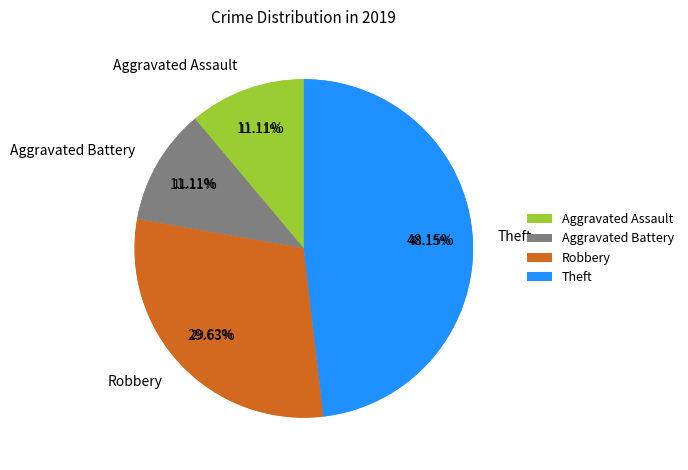

Do Robbery and Arson together represent more than half of the pie?

No